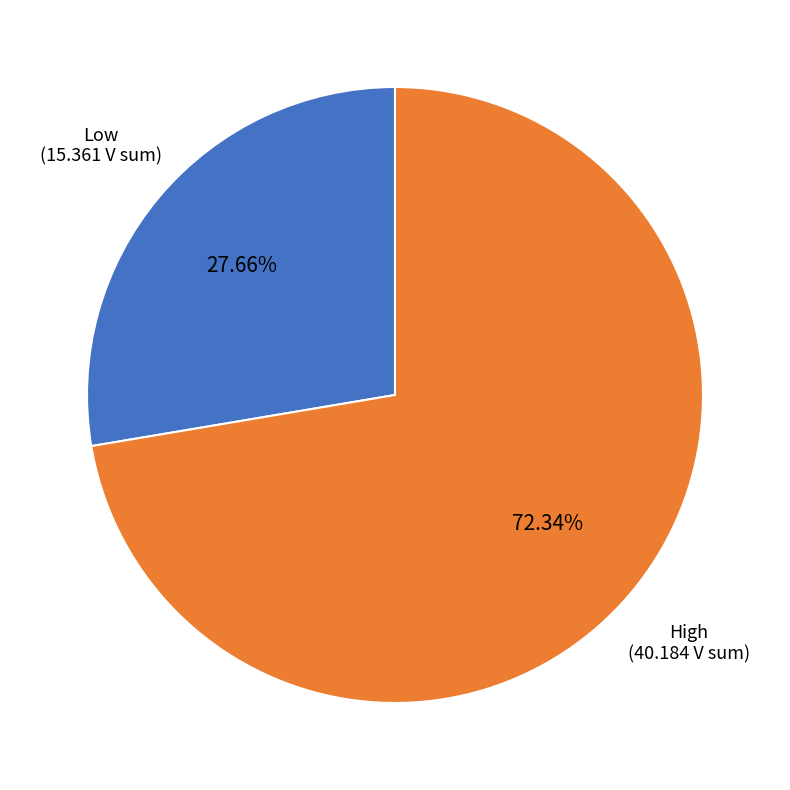

Is there a majority slice in this chart?

Yes